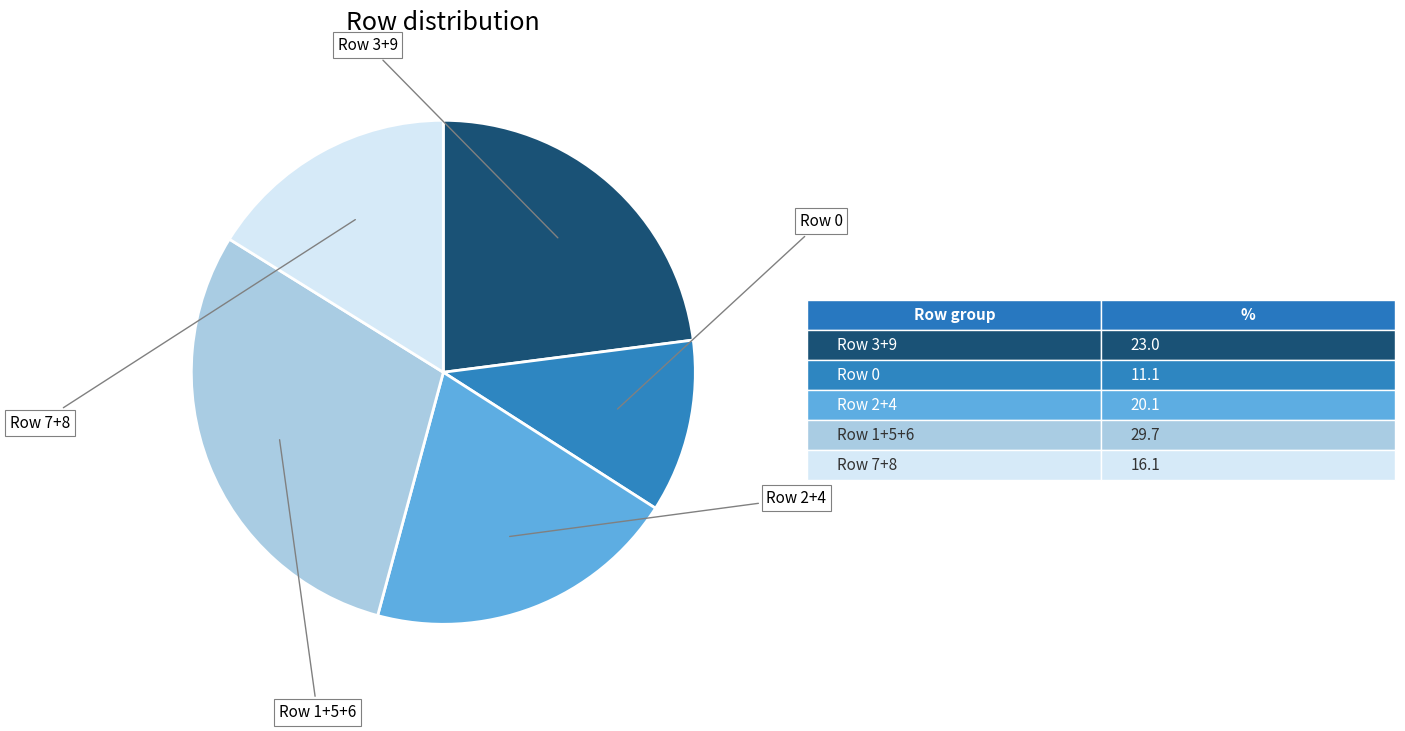

Is there any slice that represents more than half of the pie?

No